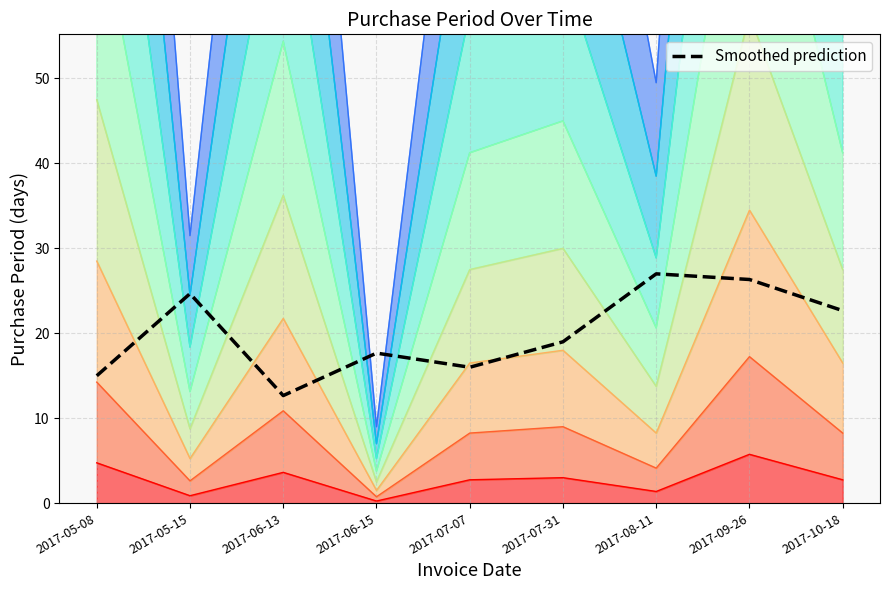

List the labels in order of value, smallest first.

2017-06-13, 2017-05-08, 2017-07-07, 2017-06-15, 2017-07-31, 2017-10-18, 2017-05-15, 2017-09-26, 2017-08-11